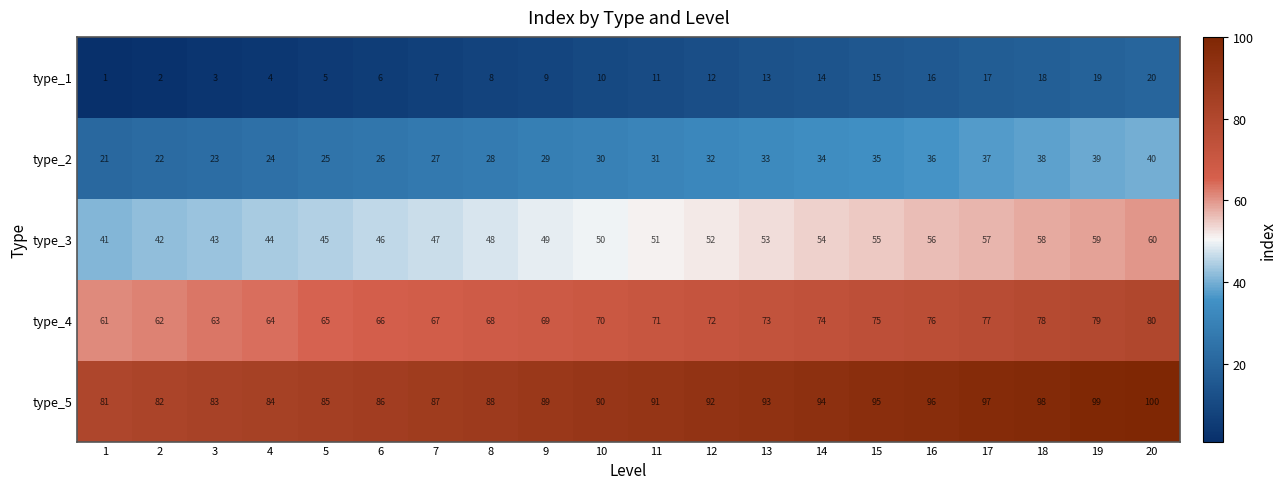

At which label is type_5 closest to 90?

10